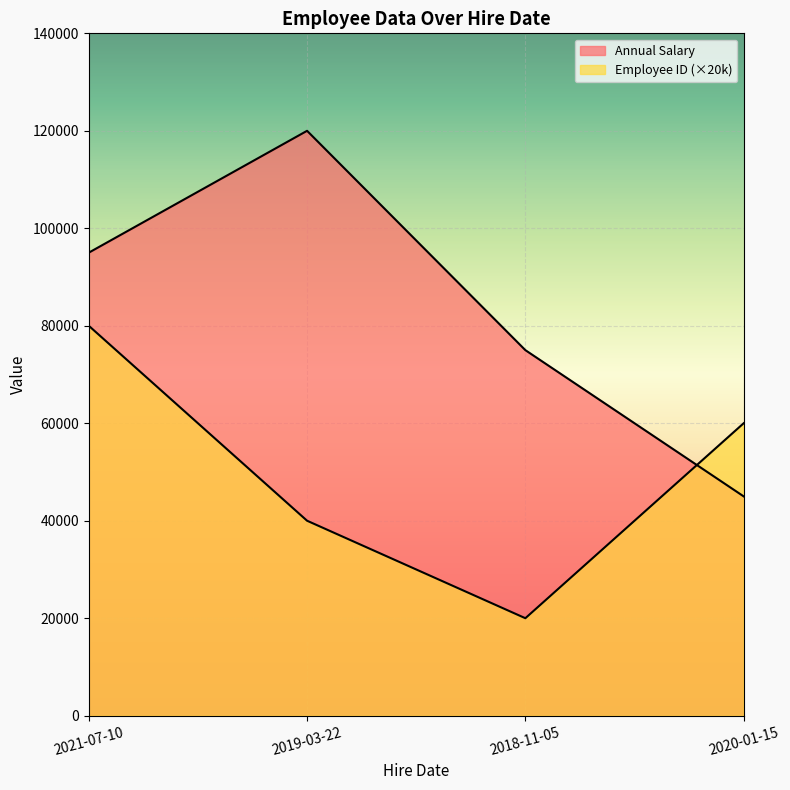

In Annual Salary, how many points are higher than both neighbors (excluding endpoints)?

1